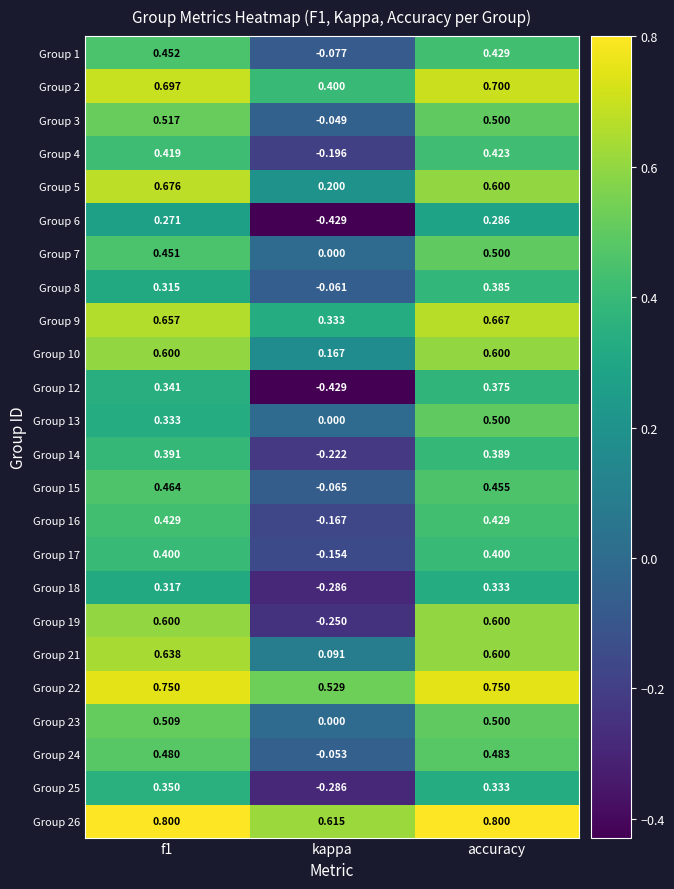

Where is Group 19 nearest to the value 0?

kappa